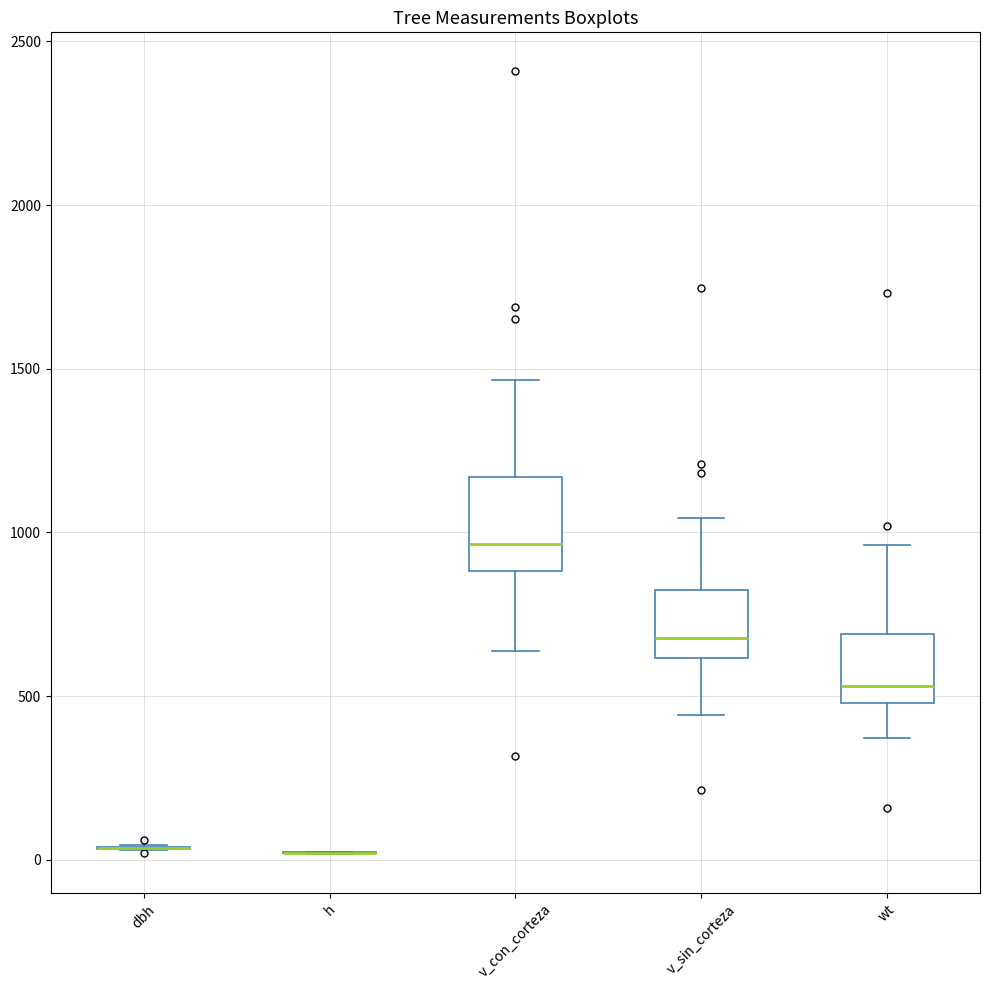

Reading left to right, read every box against the y-axis: the position of its median line, the range the box covers, and the ends of its whiskers. The values are not printed on the chart, so give them approximately, as read against the axis.

dbh: box collapsed to a line at 50, whiskers 50 to 50
h: box collapsed to a line at 0, whiskers 0 to 0
v_con_corteza: median 950, box 900 to 1150, whiskers 650 to 1450
v_sin_corteza: median 700, box 600 to 850, whiskers 450 to 1050
wt: median 550, box 500 to 700, whiskers 350 to 950